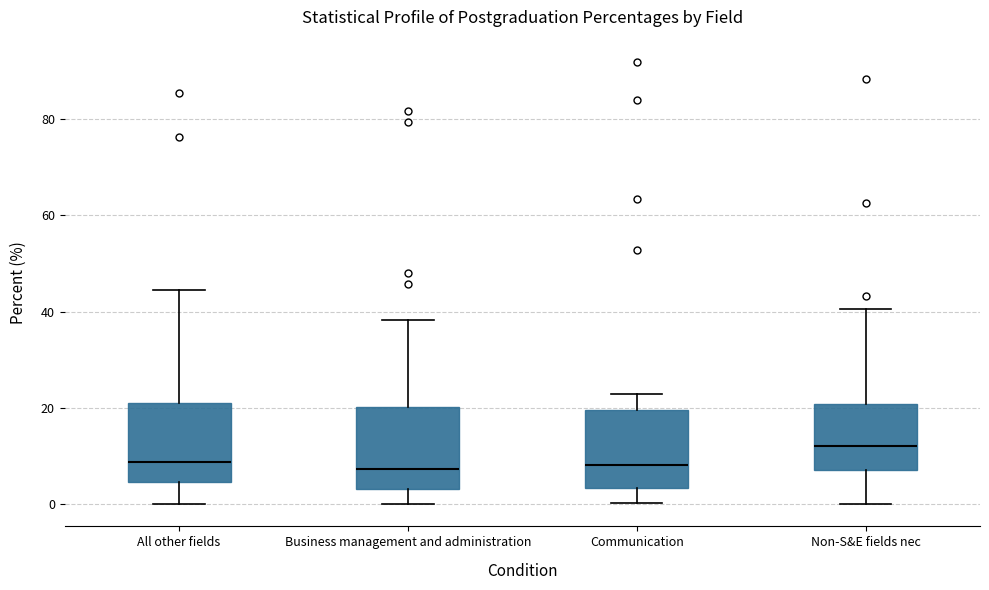

Reading left to right, transcribe this box plot: for each box, give where its median line is, the range the box spans, and where its two whiskers end, as read against the y-axis. The values are not printed on the chart, so give them approximately, as read against the axis.

All other fields: median 8, box 4 to 22, whiskers 0 to 44
Business management and administration: median 8, box 4 to 20, whiskers 0 to 38
Communication: median 8, box 4 to 20, whiskers 0 to 22
Non-S&E fields nec: median 12, box 8 to 20, whiskers 0 to 40